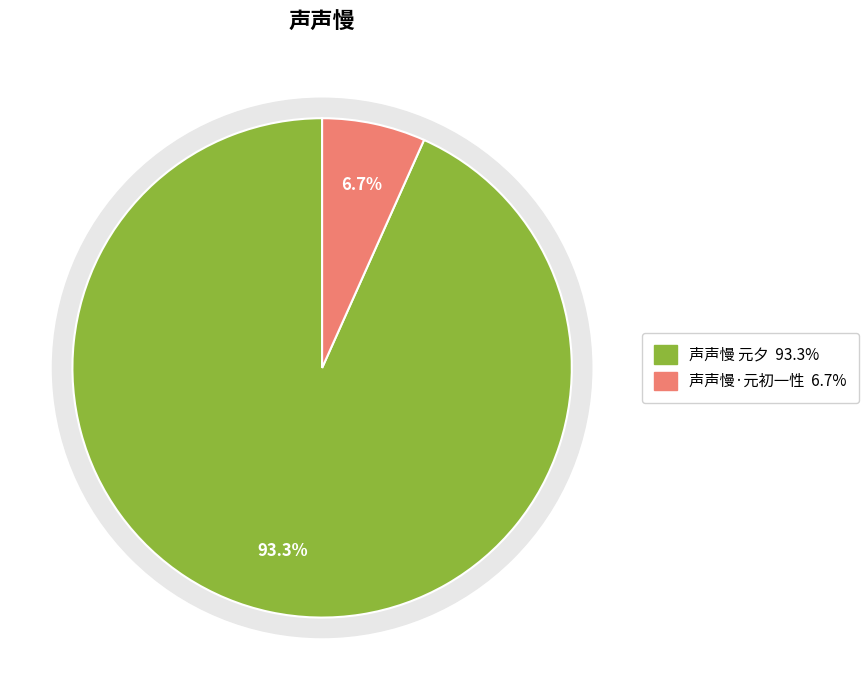

Combined, do 声声慢·元初一性 and 声声慢 元夕 account for over 50%?

Yes